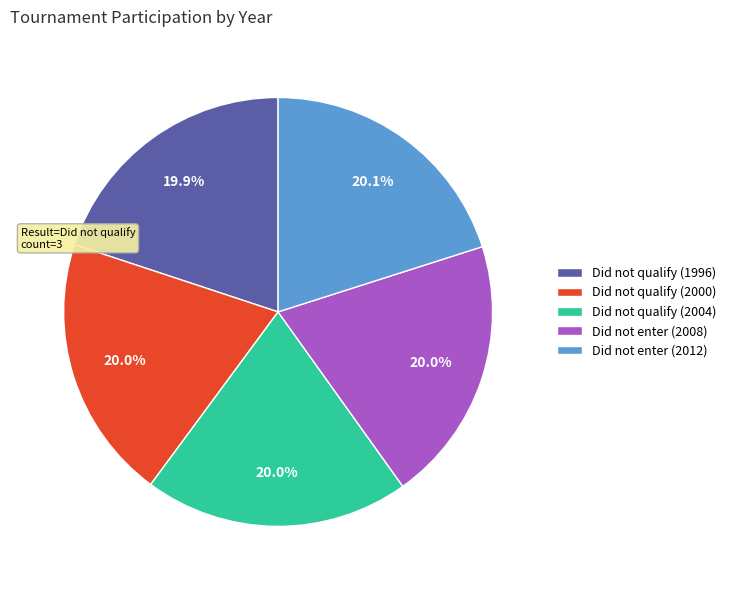

Does Did not qualify (1996) account for over 50% of the chart?

No